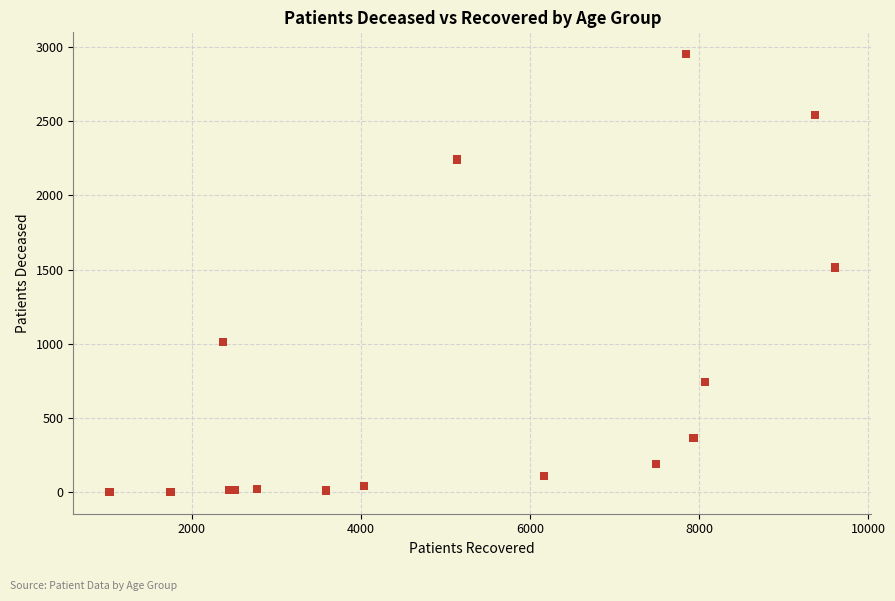

What Y value in the scatter plot is closest to 1477?

1514